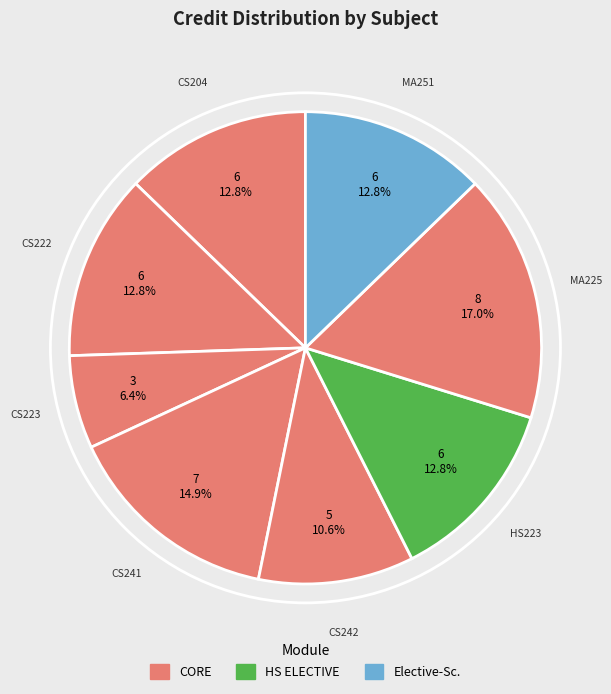

Count the number of slices in the pie.

8